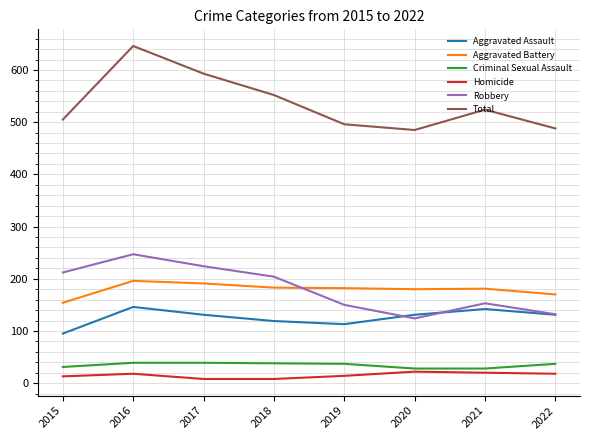

Between 2018 and 2019, which series saw the biggest shift?

Total